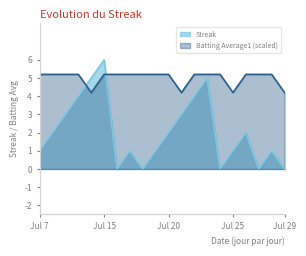

What is the difference between the highest and lowest values at 2010-07-25?

3.2